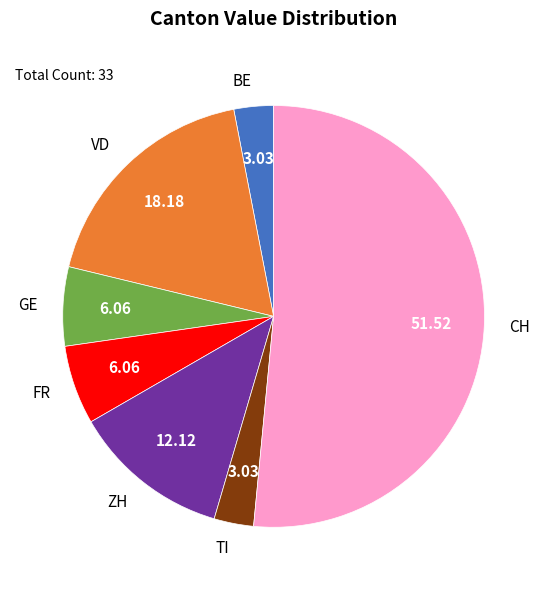

Do VD and TI together represent more than half of the pie?

No